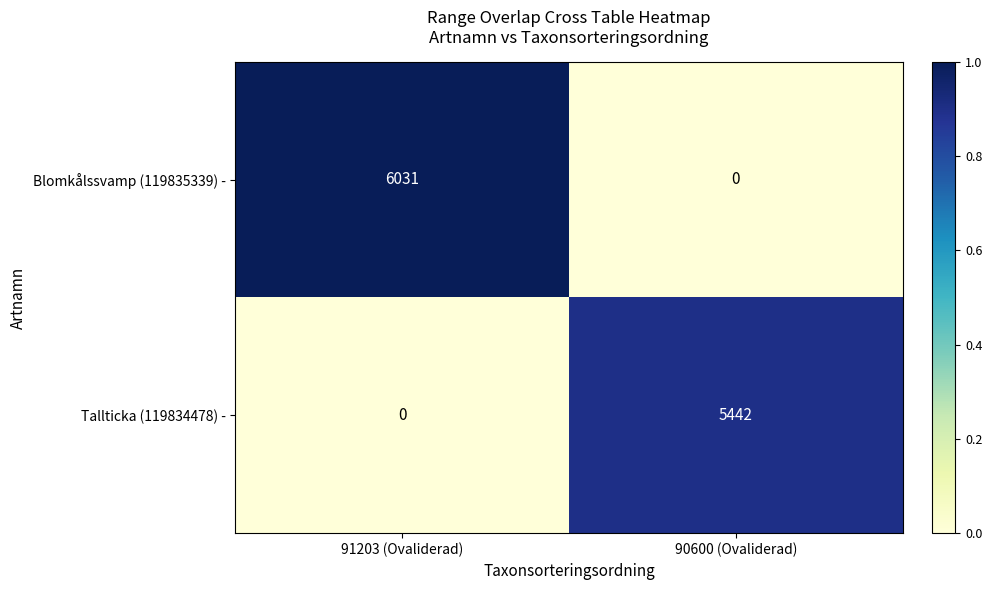

Reading left to right, extract all data points from this chart.

Blomkålssvamp (119835339) -: 91203 (Ovaliderad)=6031	90600 (Ovaliderad)=0
Tallticka (119834478) -: 91203 (Ovaliderad)=0	90600 (Ovaliderad)=5442